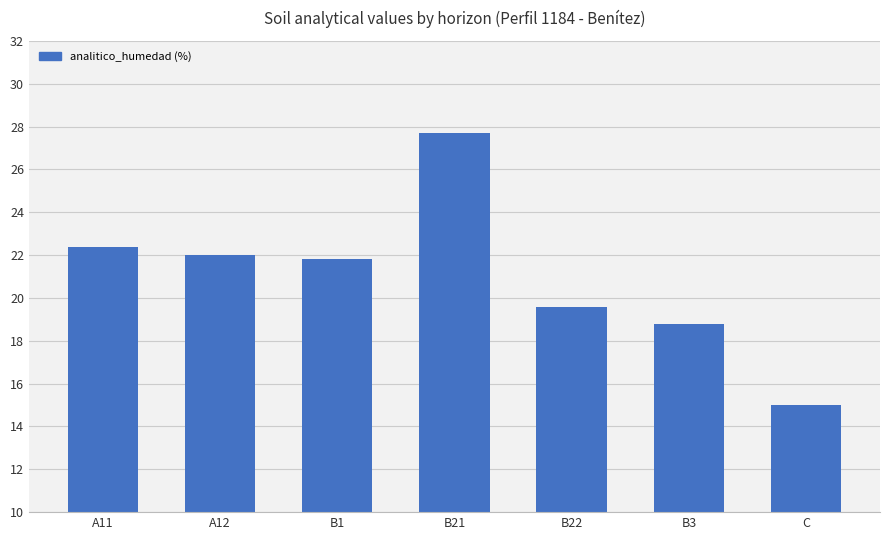

List the labels in order of value, largest first.

B21, A11, A12, B1, B22, B3, C